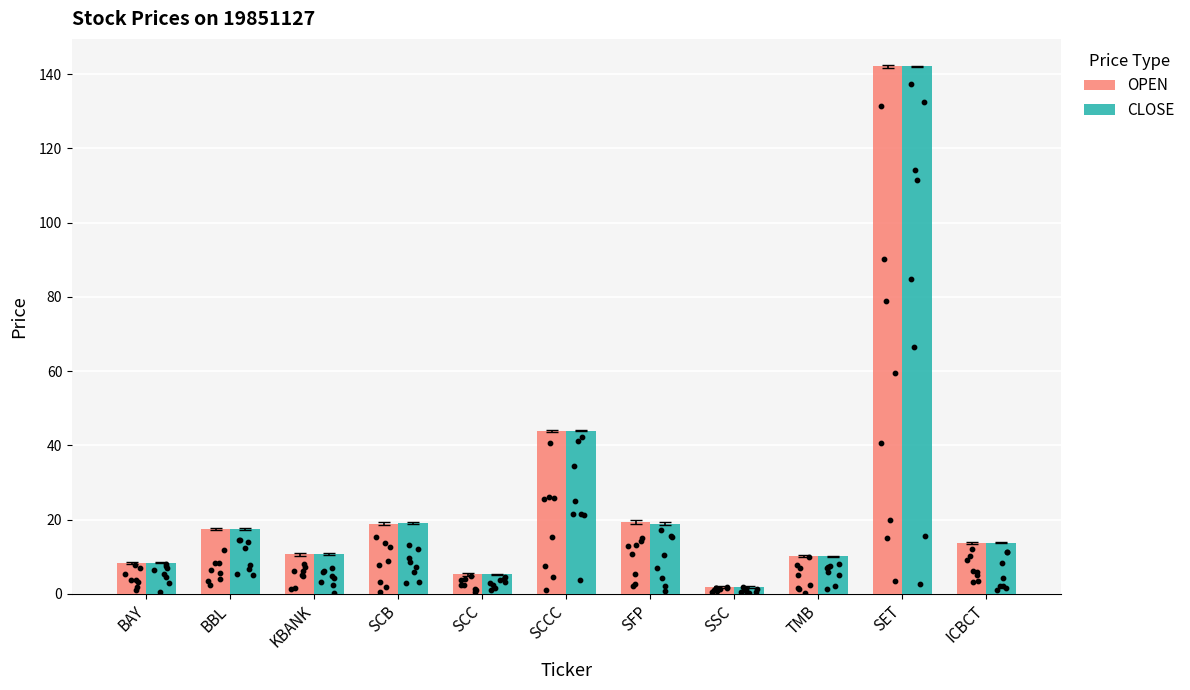

At which category is the sum across all series the highest?

SET